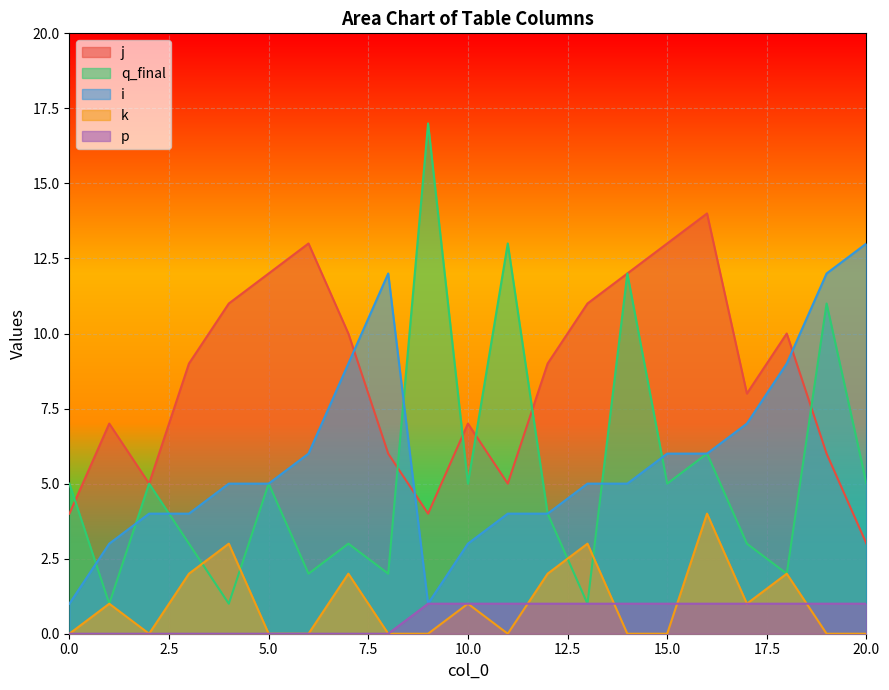

Between 0 and 15, which is larger?

15